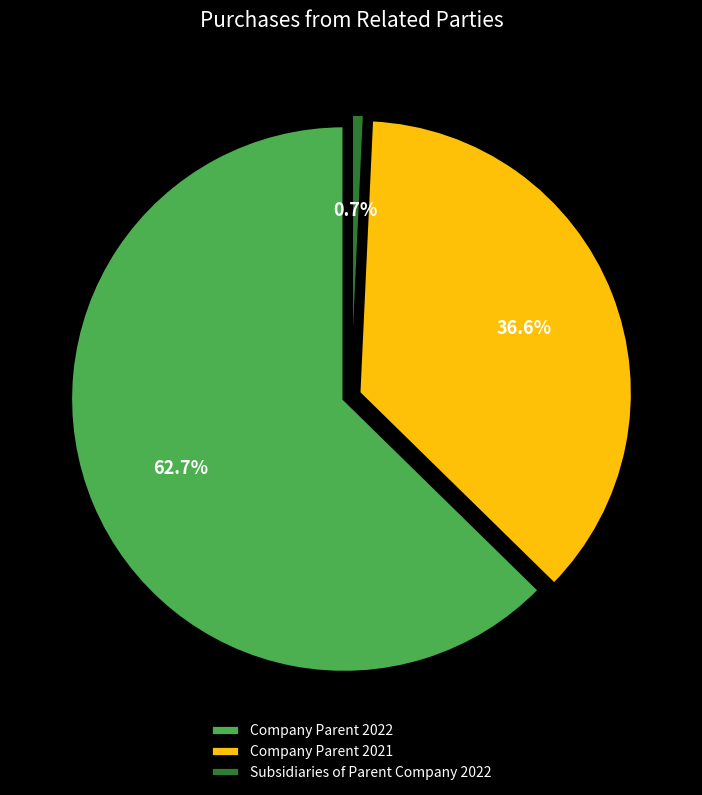

Rank the categories by value from lowest to highest.

Subsidiaries of Parent Company 2022, Company Parent 2021, Company Parent 2022